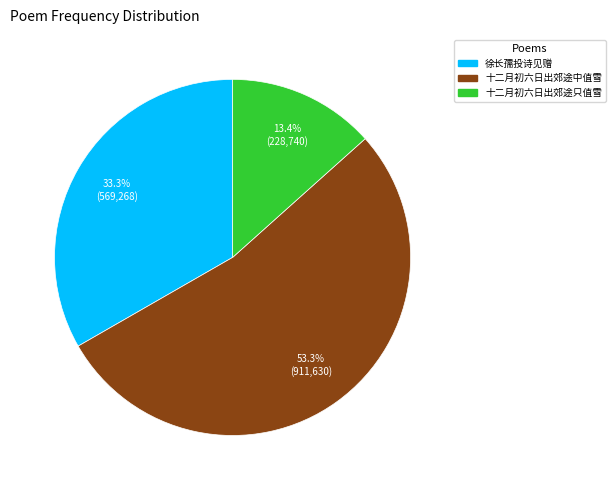

Count the number of slices in the pie.

3